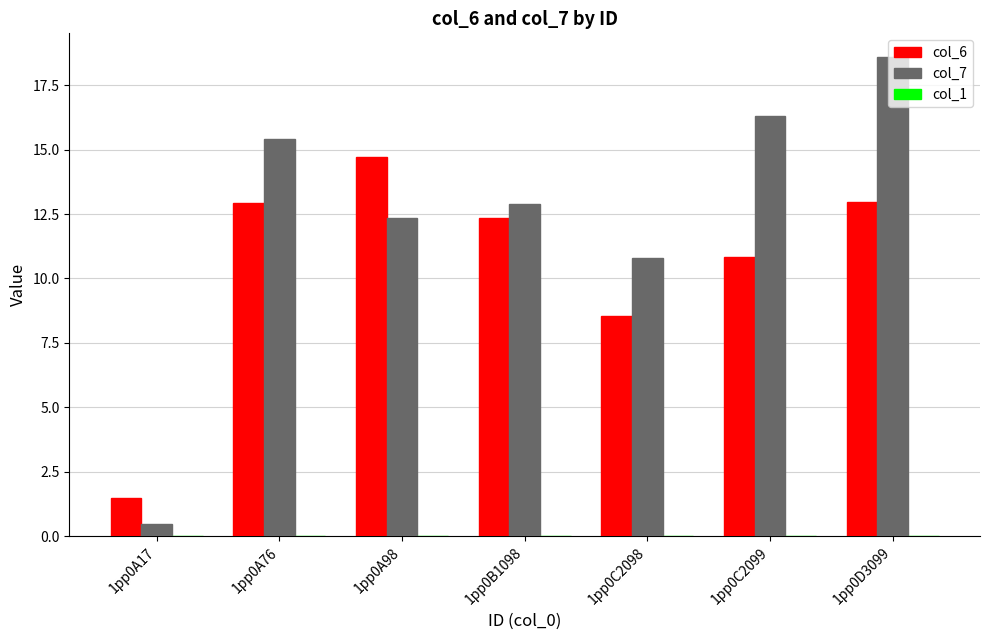

Rank the series by their average value, from lowest to highest.

col_6, col_7